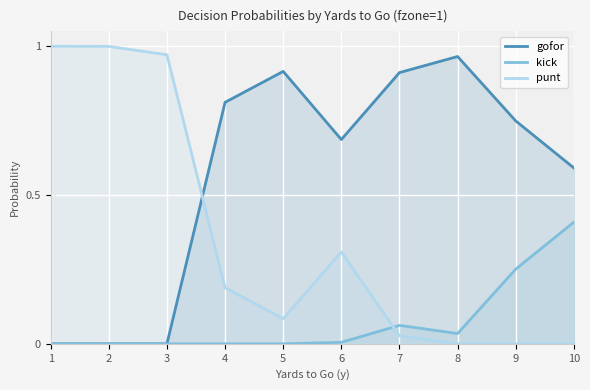

True or false: gofor and kick intersect in this chart.

False